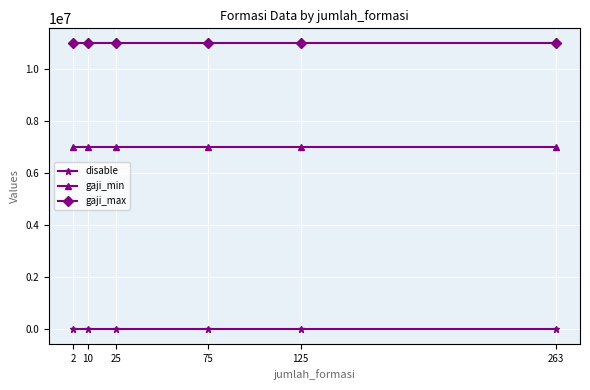

List the series in order of their overall mean, highest first.

gaji_max, gaji_min, disable